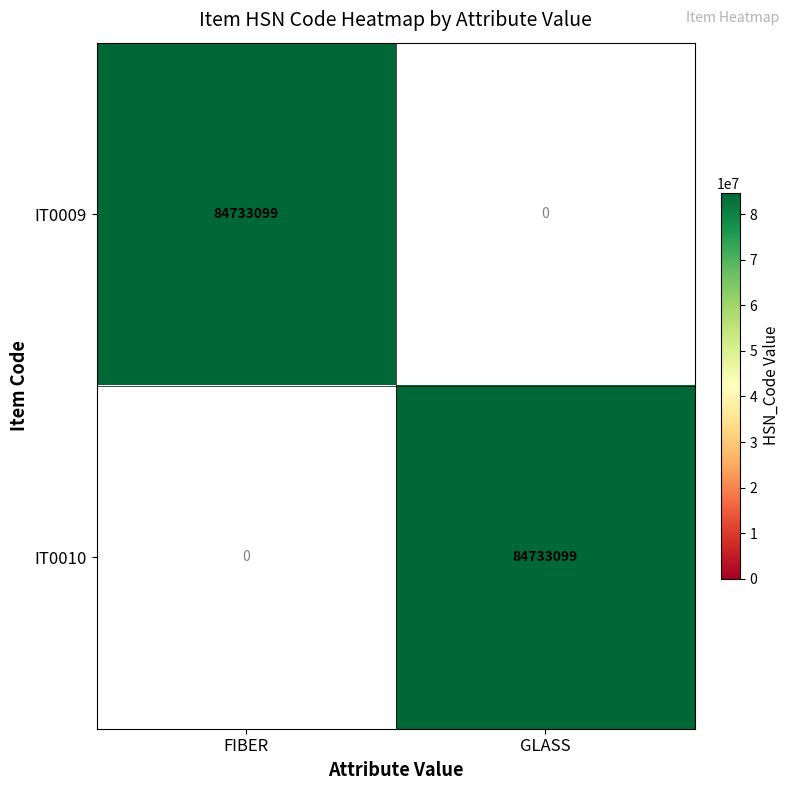

What is the average value of the IT0010 series?

42366550